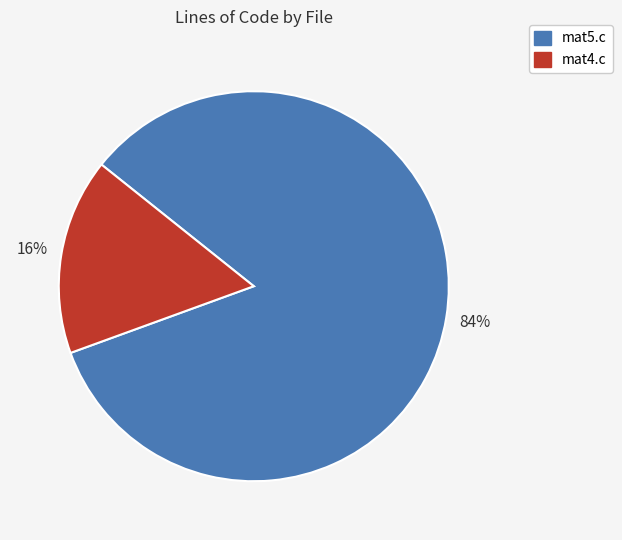

Which slice represents more than half of the pie?

mat5.c